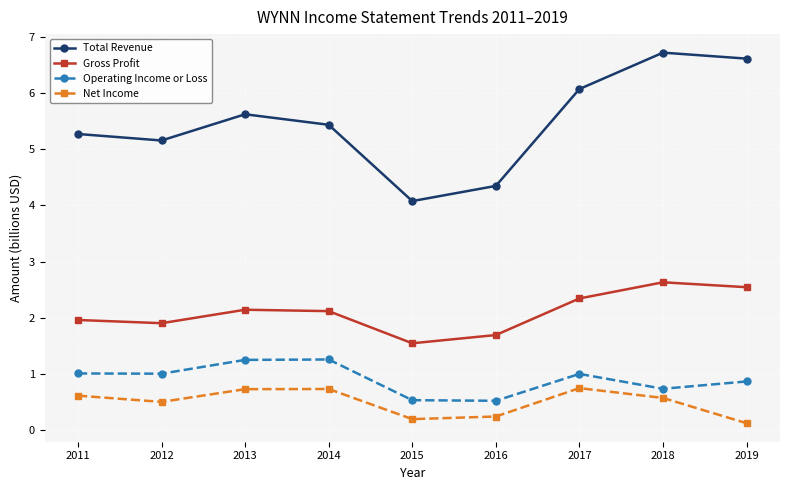

Which series has the largest total across all categories?

Total Revenue